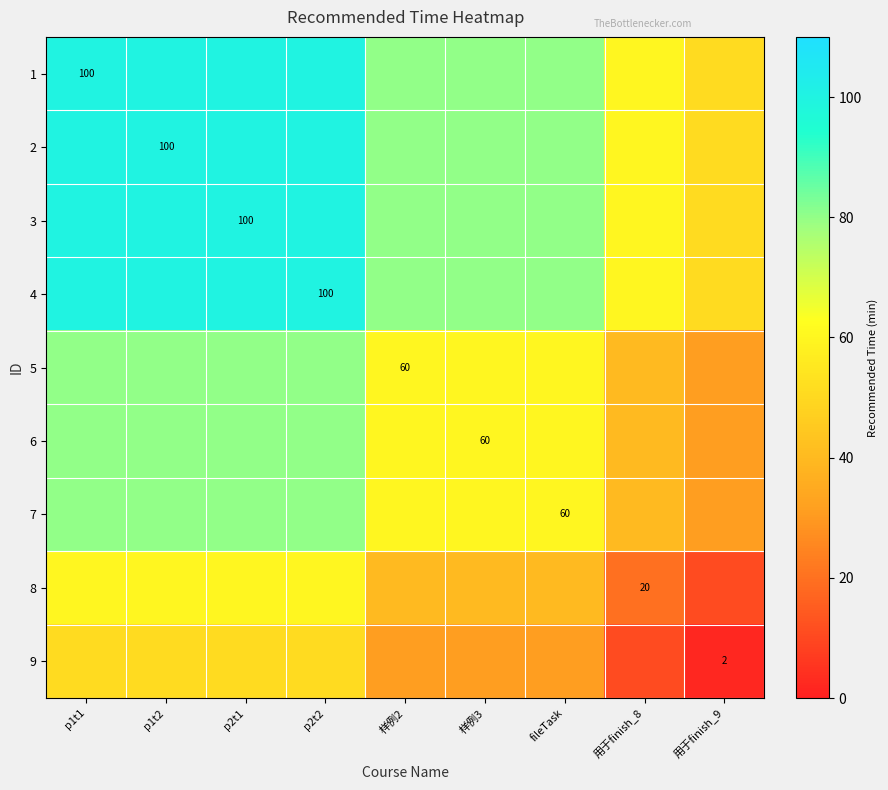

The value of 6 at 样例3 is 60. True or false?

True